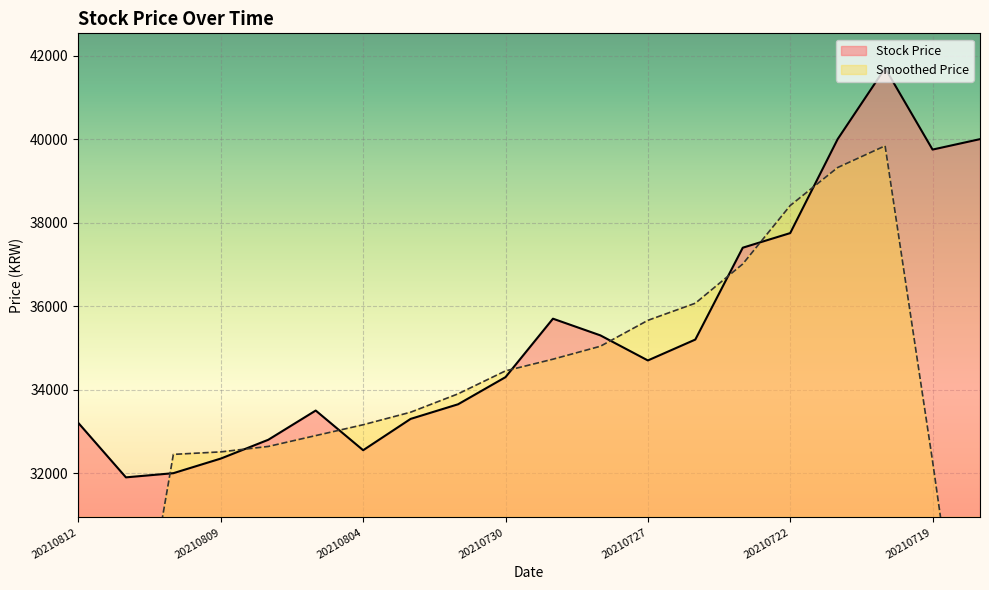

How many data points are less than 34700?

10